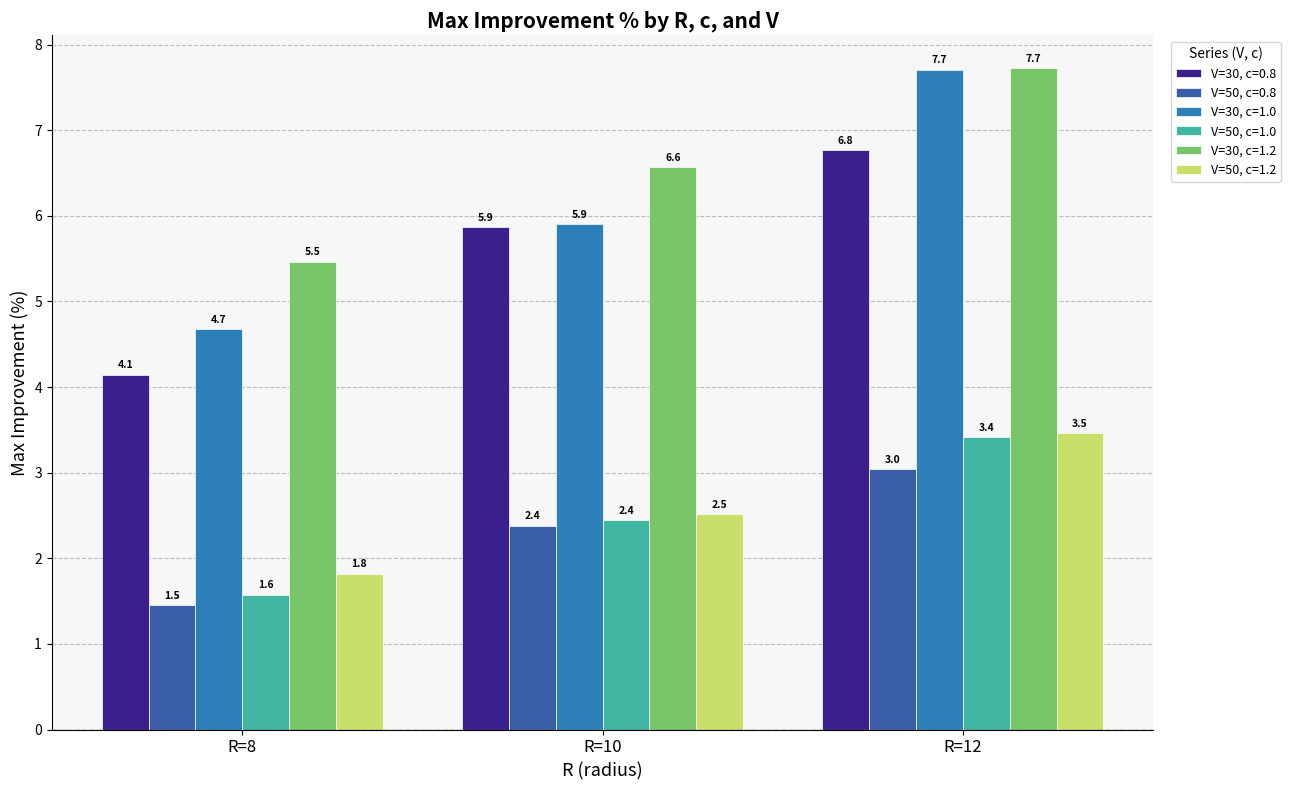

How many values in the V=50, c=0.8 series exceed 2?

2